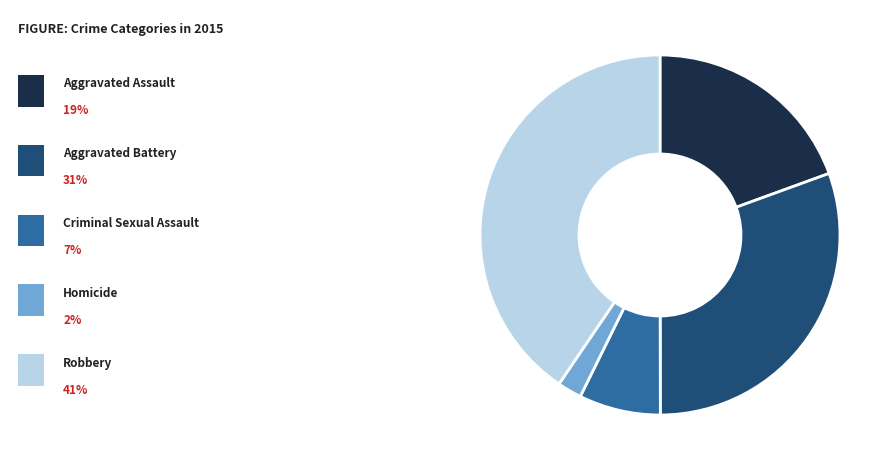

Is there a majority slice in this chart?

No